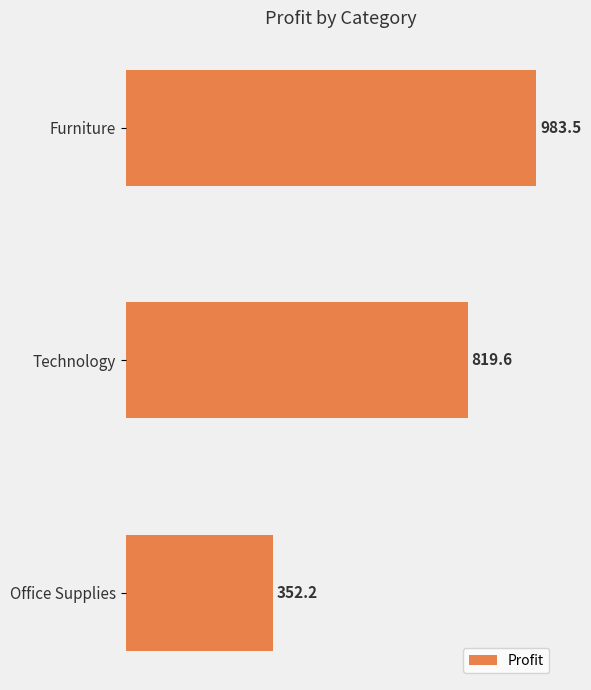

How many bars are there in total?

3